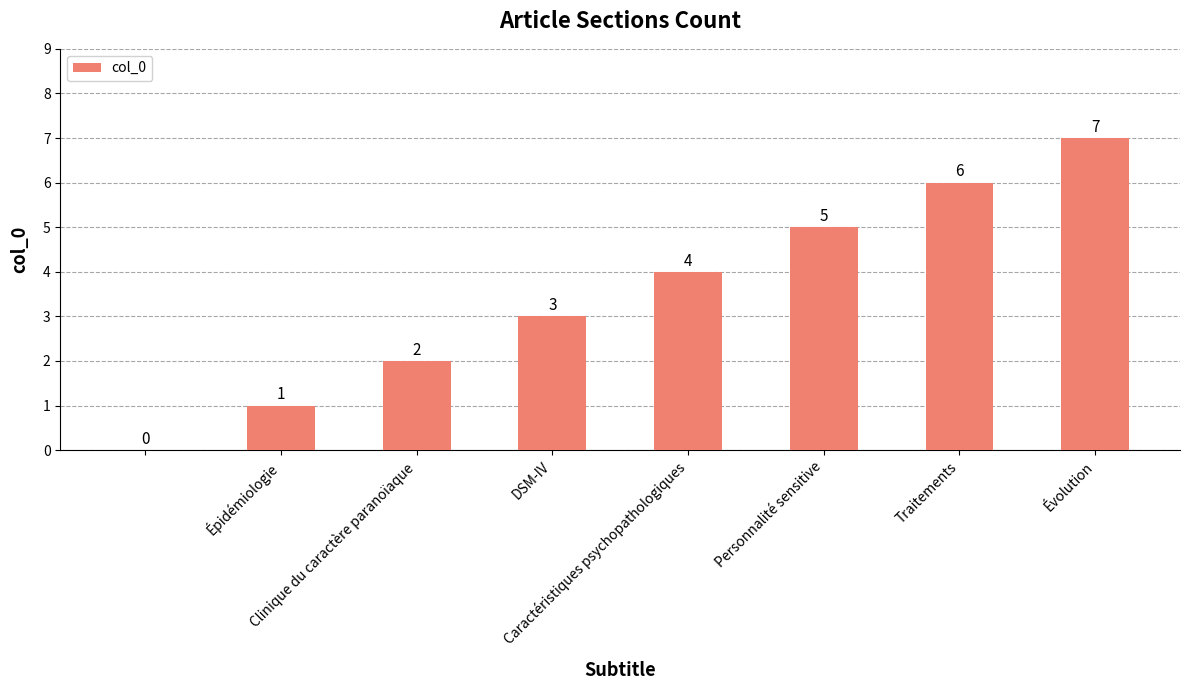

What is the greatest value displayed?

7